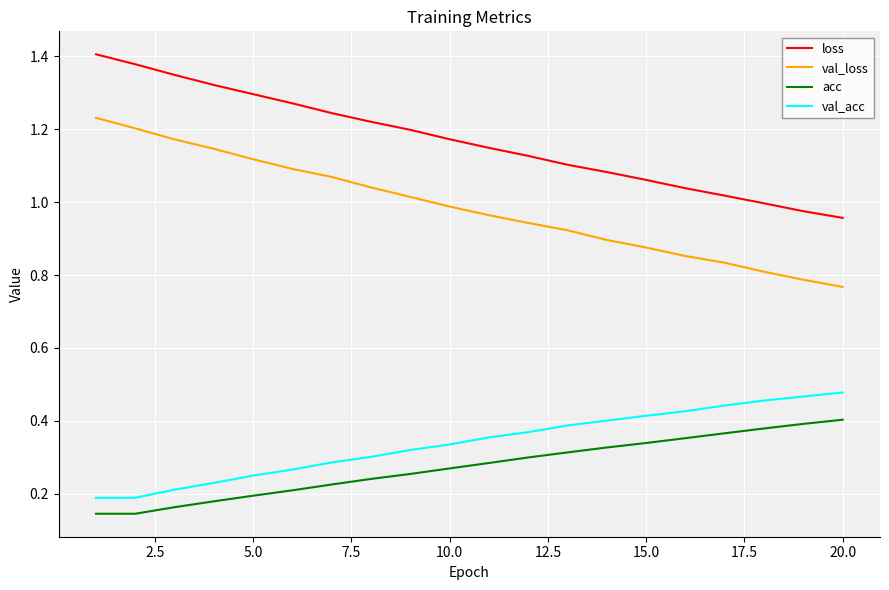

Which series has the largest total across all categories?

loss